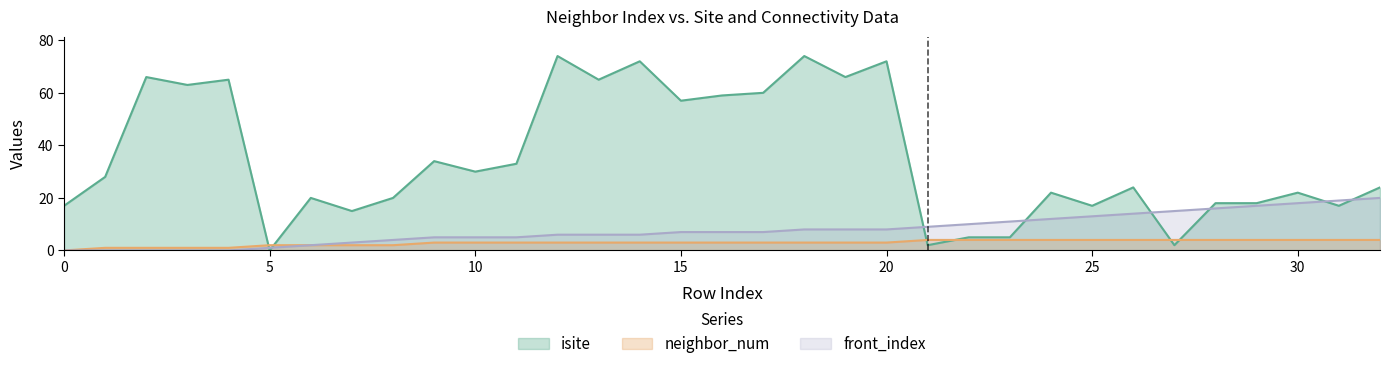

Reading right to left, what are all the values shown in this chart?

isite: 24	17	22	18	18	2	24	17	22	5	5	2	72	66	74	60	59	57	72	65	74	33	30	34	20	15	20	0	65	63	66	28	17
neighbor_num: 4	4	4	4	4	4	4	4	4	4	4	4	3	3	3	3	3	3	3	3	3	3	3	3	2	2	2	2	1	1	1	1	0
front_index: 20	19	18	17	16	15	14	13	12	11	10	9	8	8	8	7	7	7	6	6	6	5	5	5	4	3	2	1	0	0	0	0	0